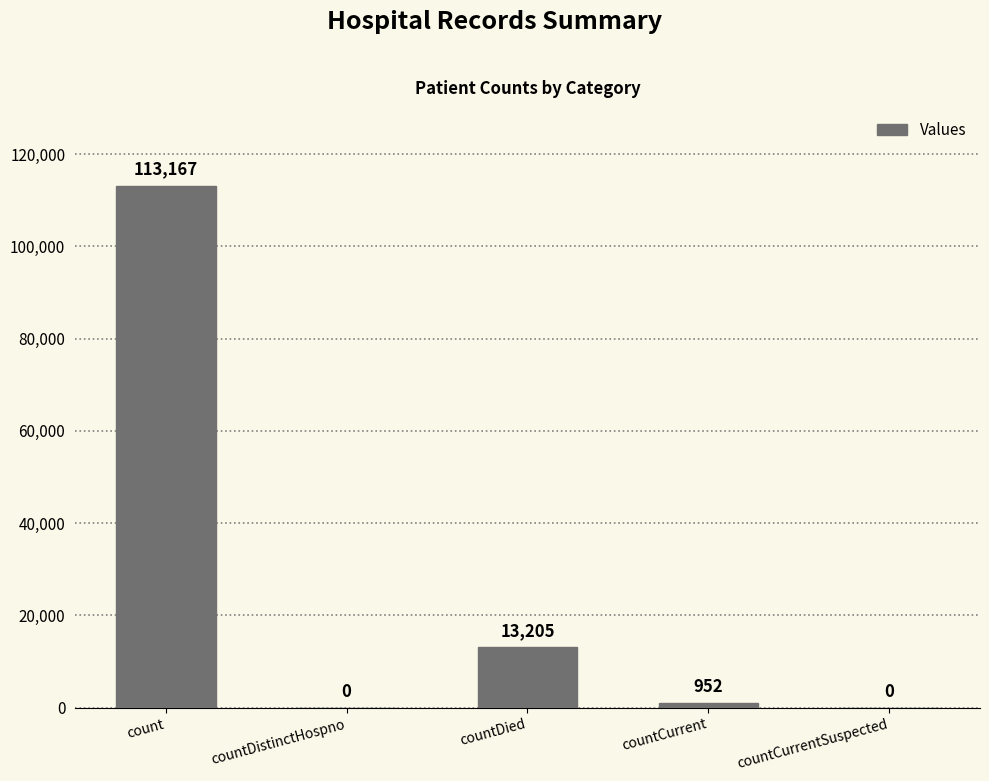

Is it true that the value at countCurrent is 952?

True